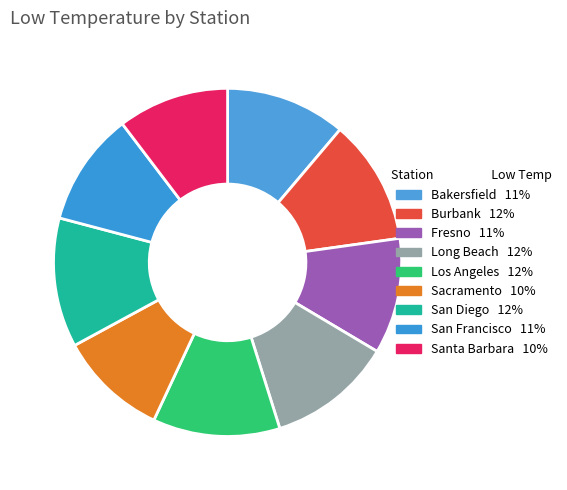

How many segments does this pie chart have?

9